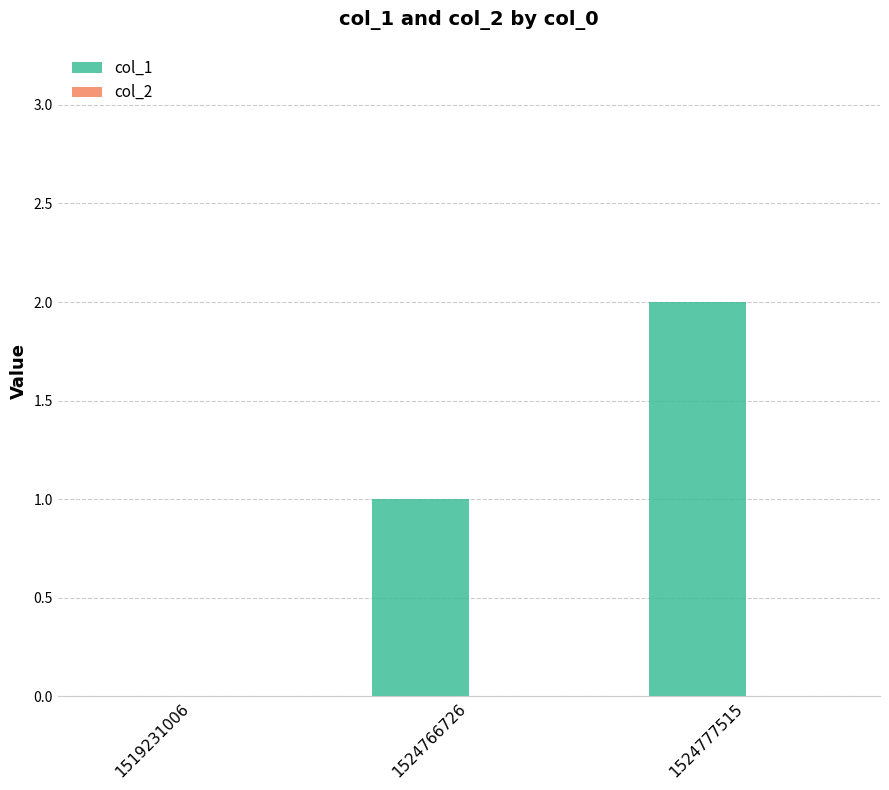

Are the bars horizontal?

No